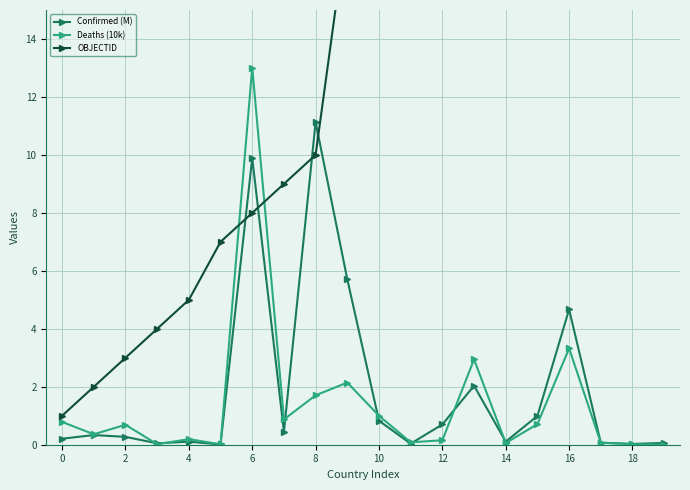

Is it true that Deaths (10k) equals 0.0 at 19?

False